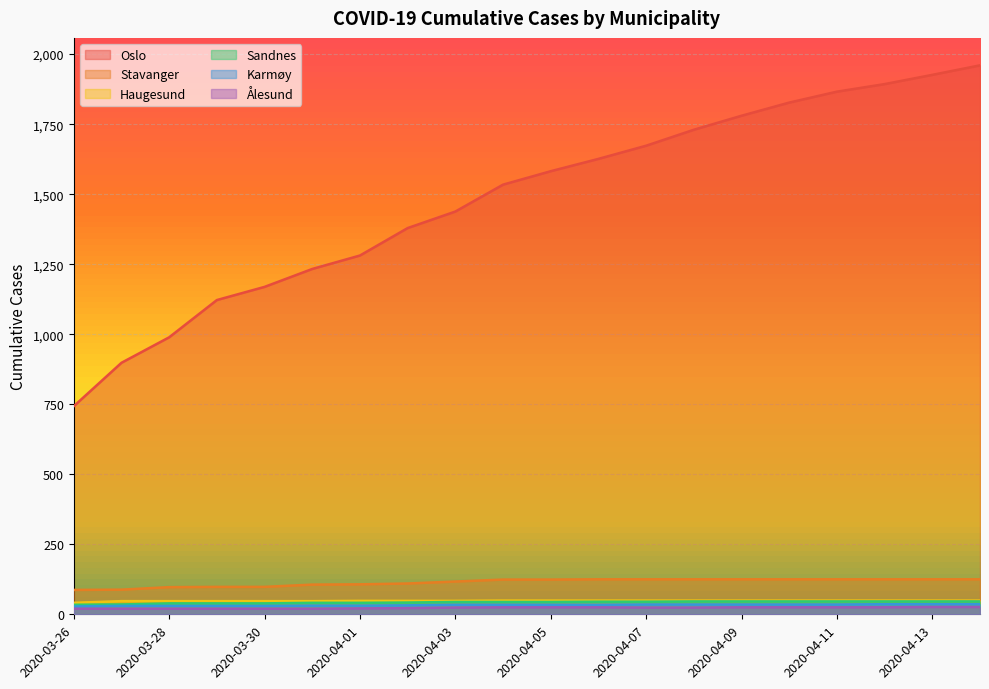

What is the sum of all Stavanger values?

2281